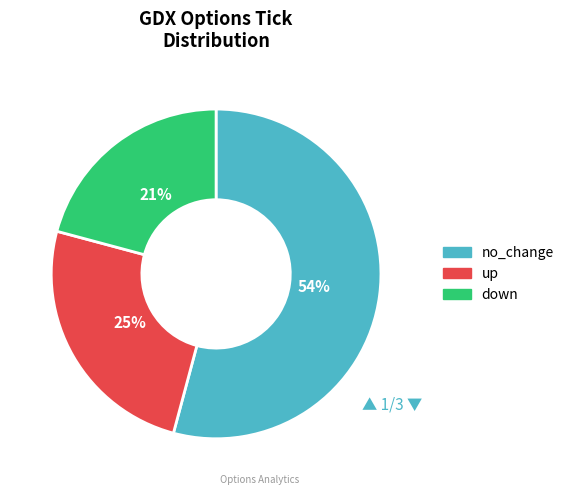

Count the number of slices in the pie.

3